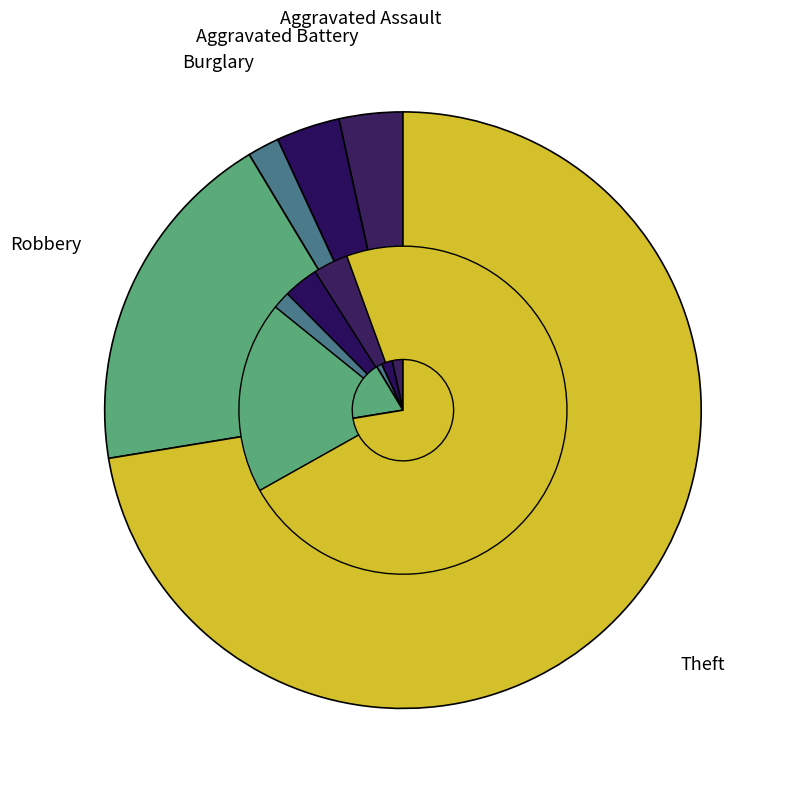

Does any single category account for the majority?

Yes